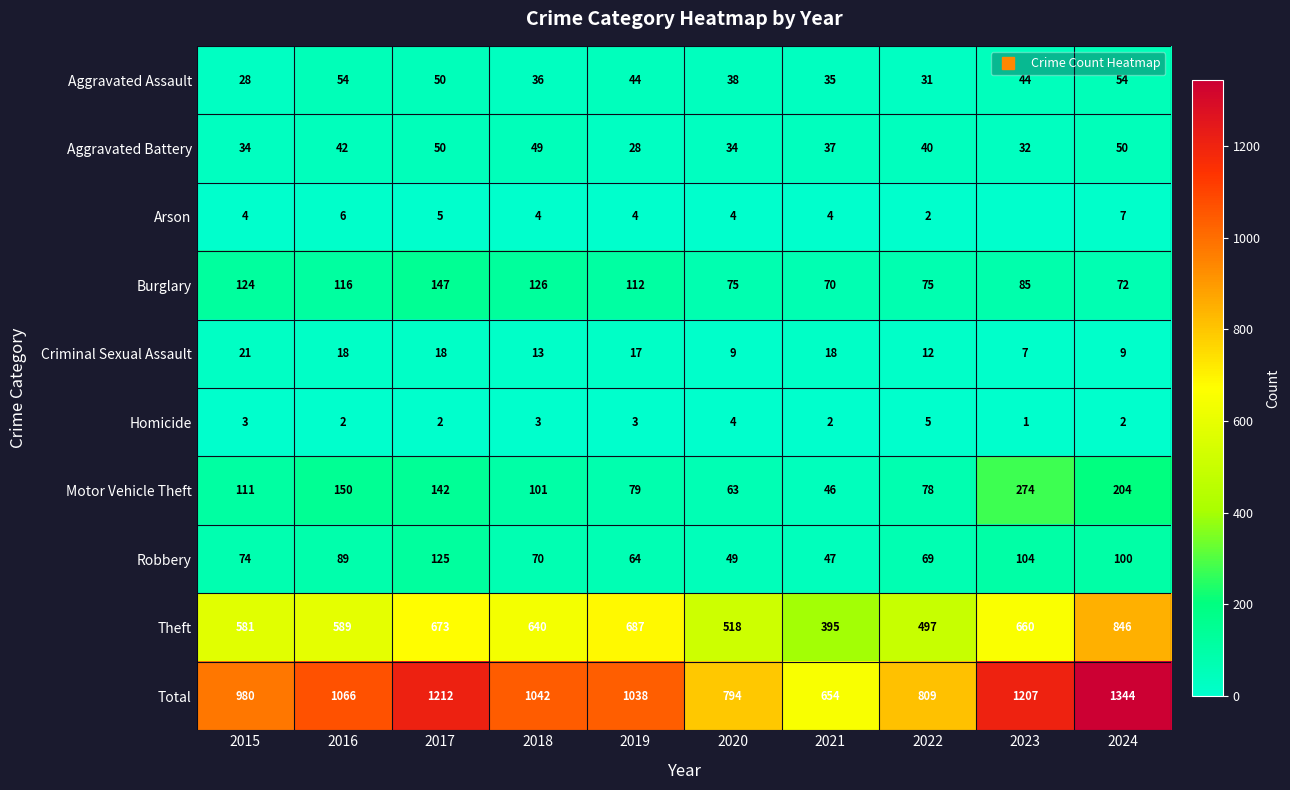

The value of Criminal Sexual Assault at 2022 is 21. True or false?

False